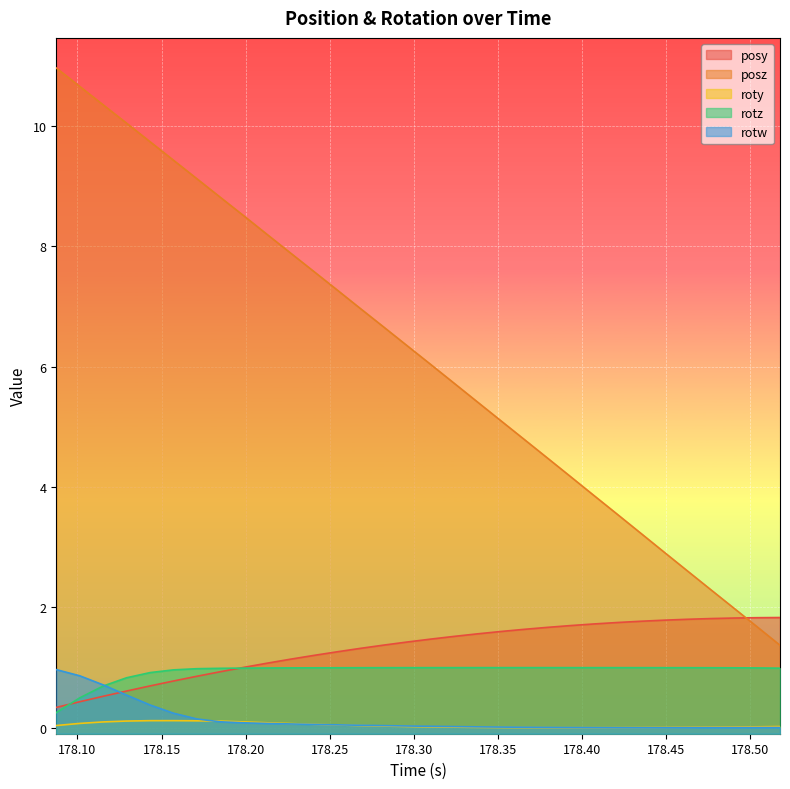

Reading left to right, list all the values displayed in this chart.

posy: 0.3	0.4	0.5	0.6	0.7	0.8	0.9	0.9	1.0	1.1	1.1	1.2	1.3	1.3	1.4	1.4	1.5	1.5	1.6	1.6	1.6	1.7	1.7	1.7	1.7	1.8	1.8	1.8	1.8	1.8	1.8	1.8
posz: 11.0	10.6	10.3	10.0	9.7	9.4	9.1	8.8	8.5	8.2	7.9	7.6	7.3	7.0	6.7	6.3	6.0	5.7	5.4	5.1	4.8	4.5	4.2	3.9	3.6	3.2	2.9	2.6	2.3	2.0	1.7	1.4
roty: 0.0	0.1	0.1	0.1	0.1	0.1	0.1	0.1	0.1	0.1	0.1	0.1	0.0	0.0	0.0	0.0	0.0	0.0	0.0	0.0	0.0	0.0	0.0	0.0	0.0	0.0	0.0	0.0	0.0	0.0	0.0	0.0
rotz: 0.3	0.5	0.7	0.8	0.9	1.0	1.0	1.0	1.0	1.0	1.0	1.0	1.0	1.0	1.0	1.0	1.0	1.0	1.0	1.0	1.0	1.0	1.0	1.0	1.0	1.0	1.0	1.0	1.0	1.0	1.0	1.0
rotw: 1.0	0.9	0.7	0.5	0.4	0.2	0.1	0.1	0.1	0.1	0.1	0.1	0.0	0.0	0.0	0.0	0.0	0.0	0.0	0.0	0.0	0.0	0.0	0.0	0.0	0.0	0.0	0.0	0.0	0.0	0.0	0.0